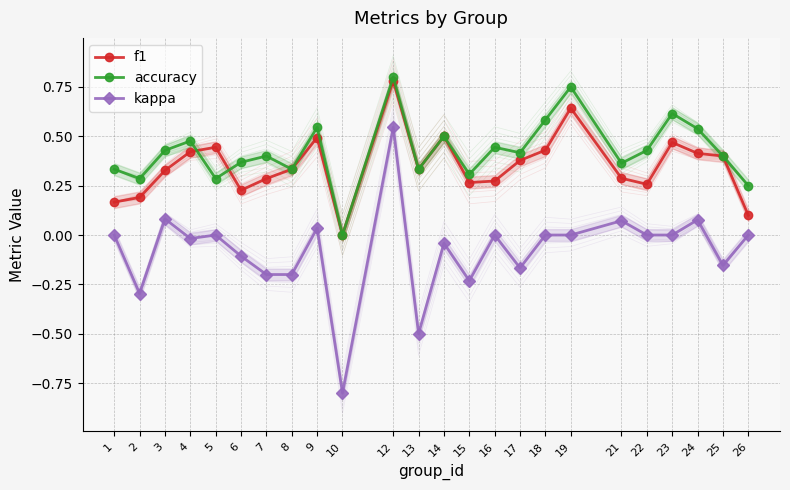

At which category does the chart reach its peak across all series?

12